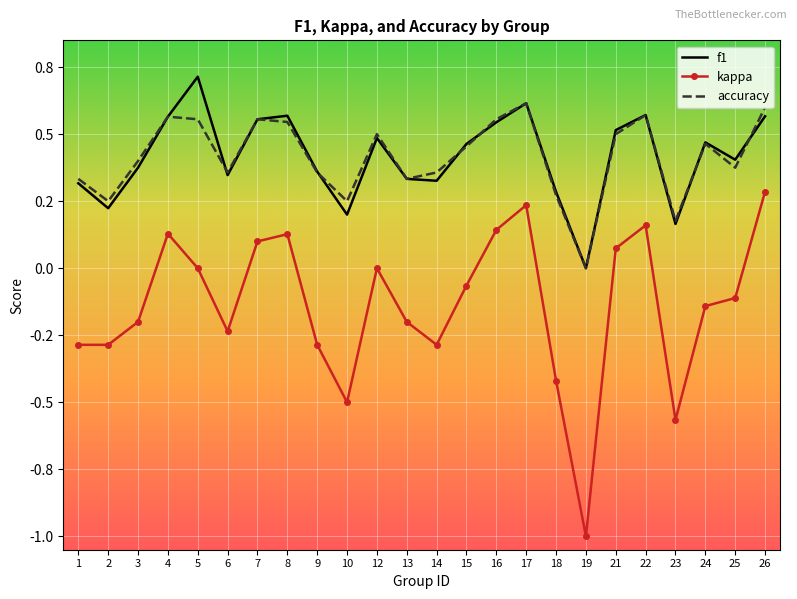

The accuracy series shows 0.6 at 16. True or false?

True